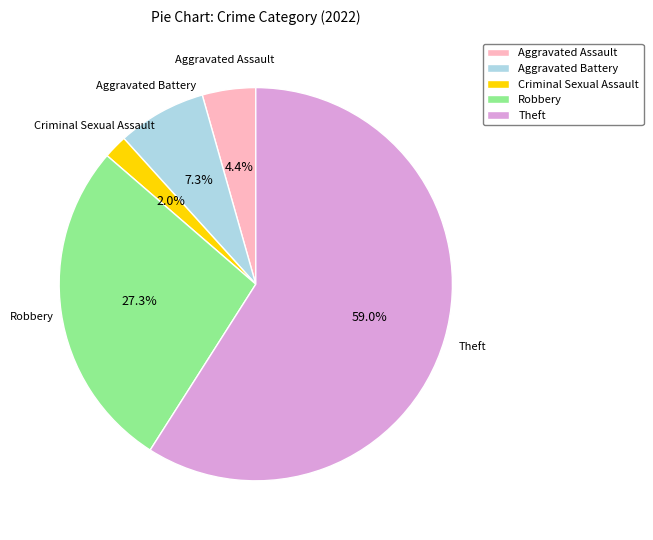

What portion of the pie excludes Aggravated Assault?

95.6%